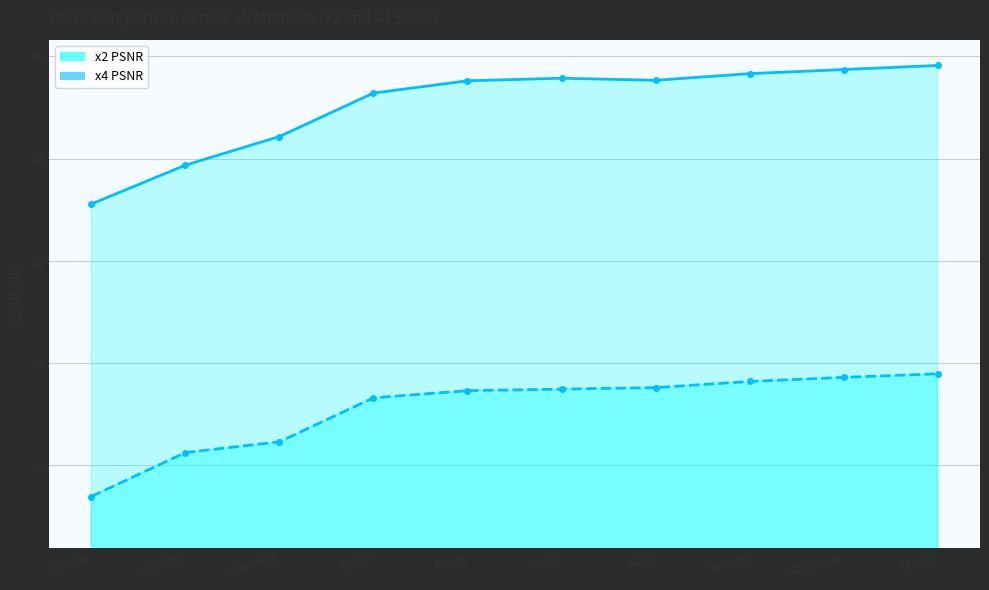

Which category has the highest value across all series?

XTNSR